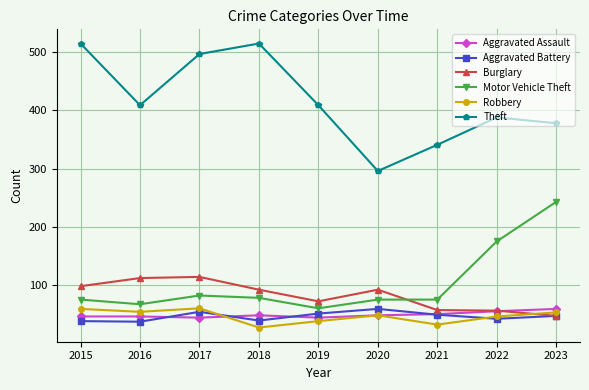

What is the value of the Aggravated Assault point at the 3rd from the left?

44